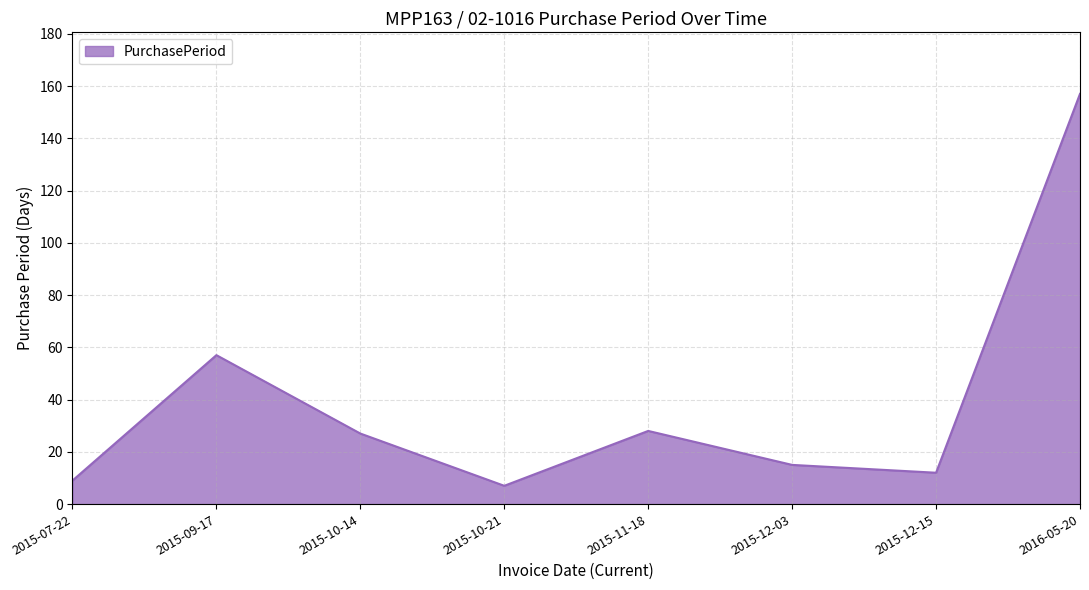

What is the maximum value shown in the chart?

157